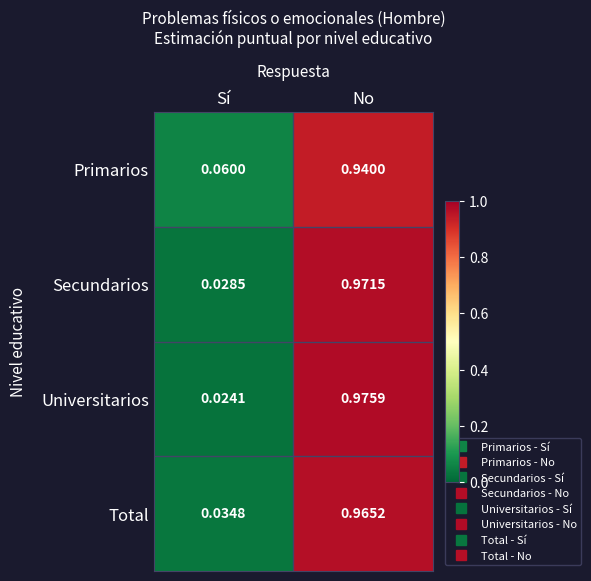

Is the value of Primarios at Sí greater than the value of Universitarios at No?

No